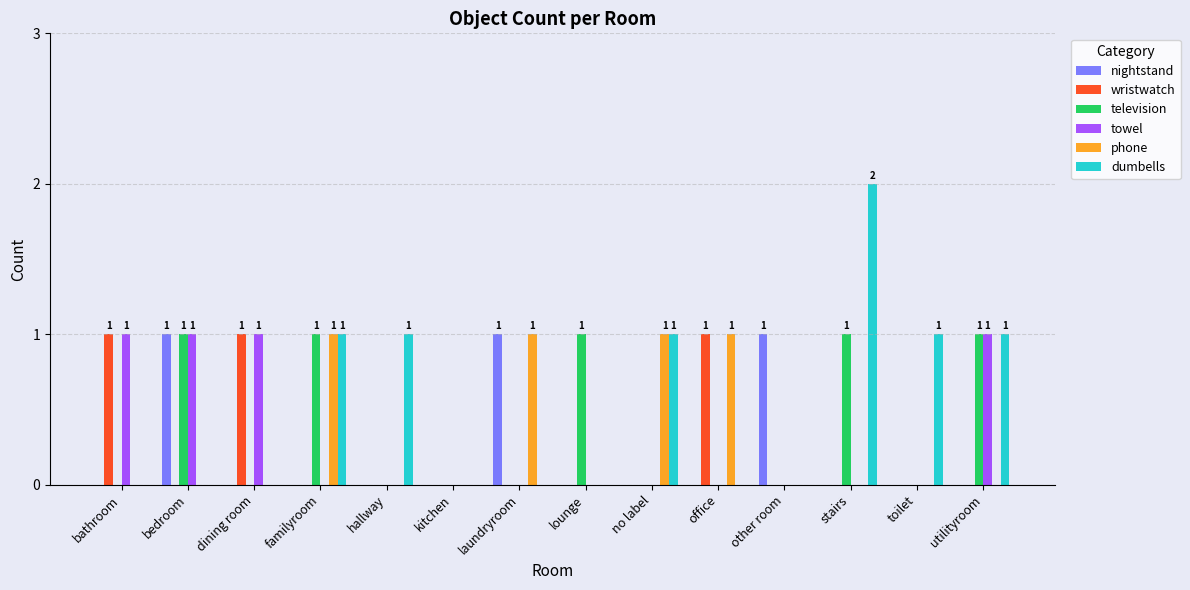

Is the value of wristwatch at hallway greater than the value of towel at dining room?

No